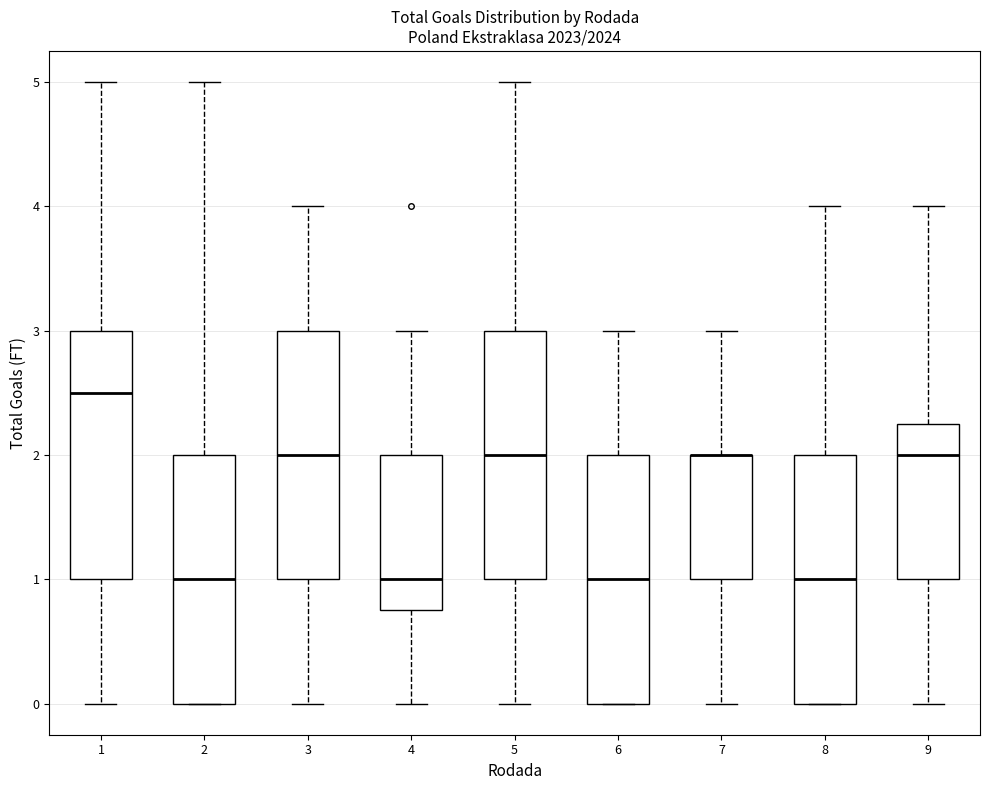

Where is the upper edge of the box at x = 4 on the y-axis? The values are not printed on the chart, so give them approximately, as read against the axis.

2.0